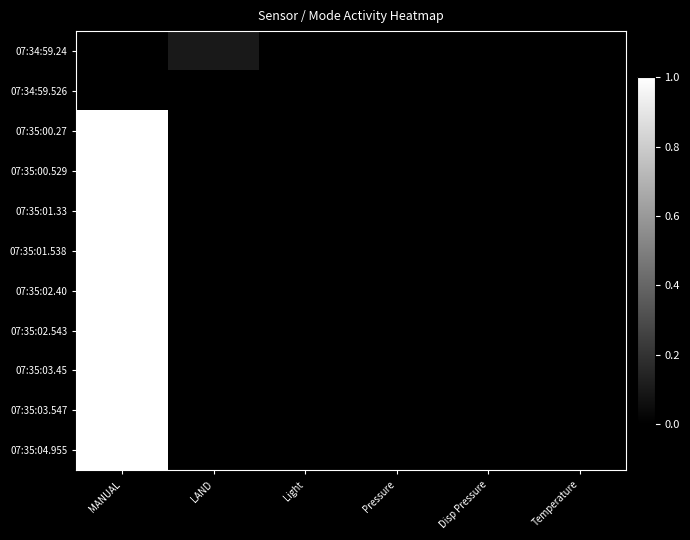

What is the maximum value shown in the chart?

1.0